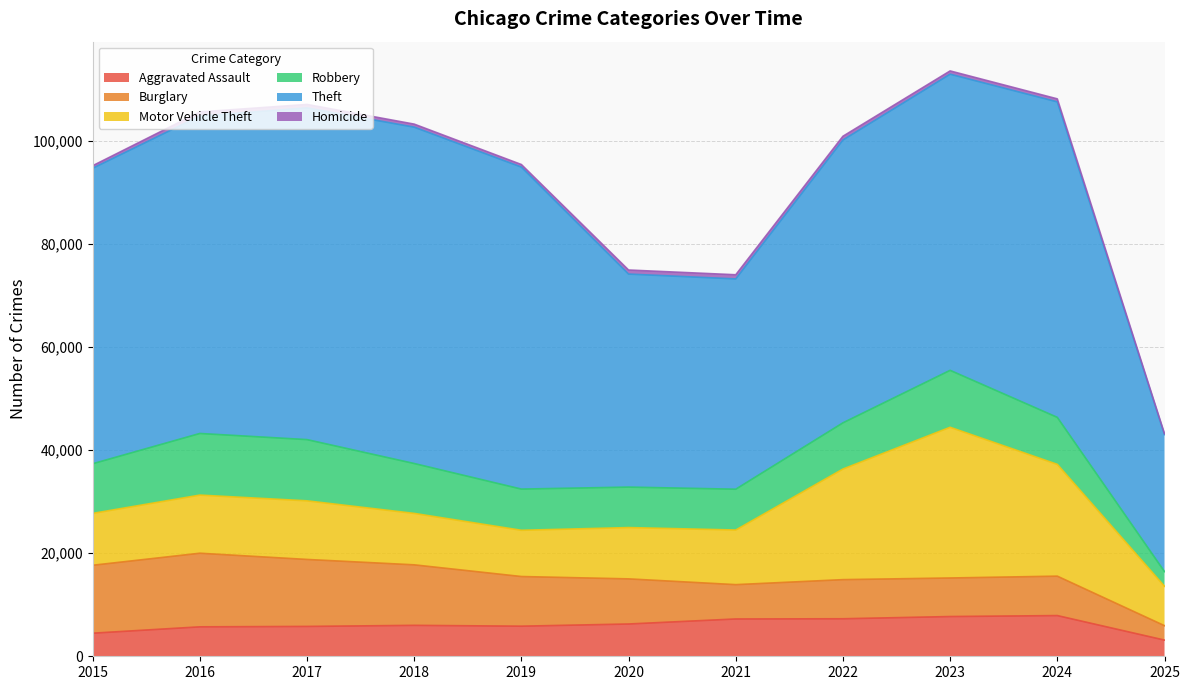

Reading left to right, list all the values displayed in this chart.

Aggravated Assault: 2015=4480	2016=5713	2017=5793	2018=6002	2019=5841	2020=6265	2021=7242	2022=7281	2023=7712	2024=7900	2025=3140
Burglary: 2015=13184	2016=14289	2017=13001	2018=11747	2019=9638	2020=8758	2021=6662	2022=7594	2023=7485	2024=7651	2025=2799
Motor Vehicle Theft: 2015=10068	2016=11285	2017=11380	2018=9985	2019=8978	2020=9960	2021=10604	2022=21472	2023=29254	2024=21701	2025=7647
Robbery: 2015=9638	2016=11960	2017=11881	2018=9681	2019=7995	2020=7855	2021=7920	2022=8965	2023=11052	2024=9121	2025=2853
Theft: 2015=57352	2016=61624	2017=64386	2018=65290	2019=62499	2020=41350	2021=40820	2022=54898	2023=57484	2024=61237	2025=26590
Homicide: 2015=496	2016=786	2017=672	2018=588	2019=499	2020=787	2021=806	2022=728	2023=632	2024=587	2025=179